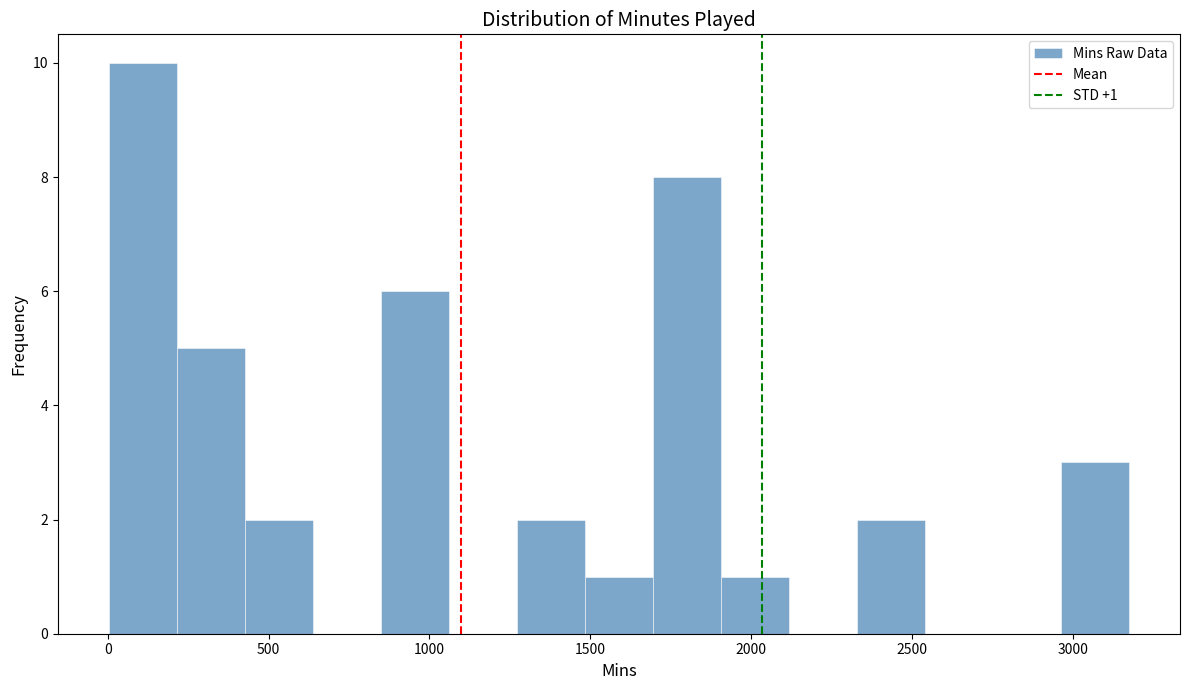

Which range on the x-axis has the tallest bar?

0 to 200